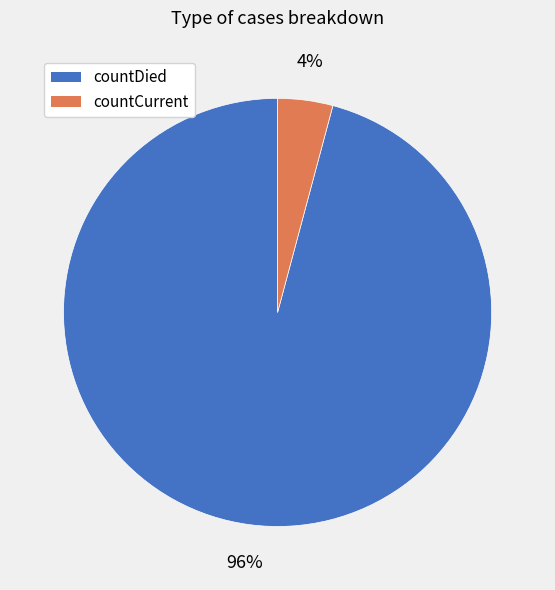

To the nearest percent, what portion does countDied represent?

96%